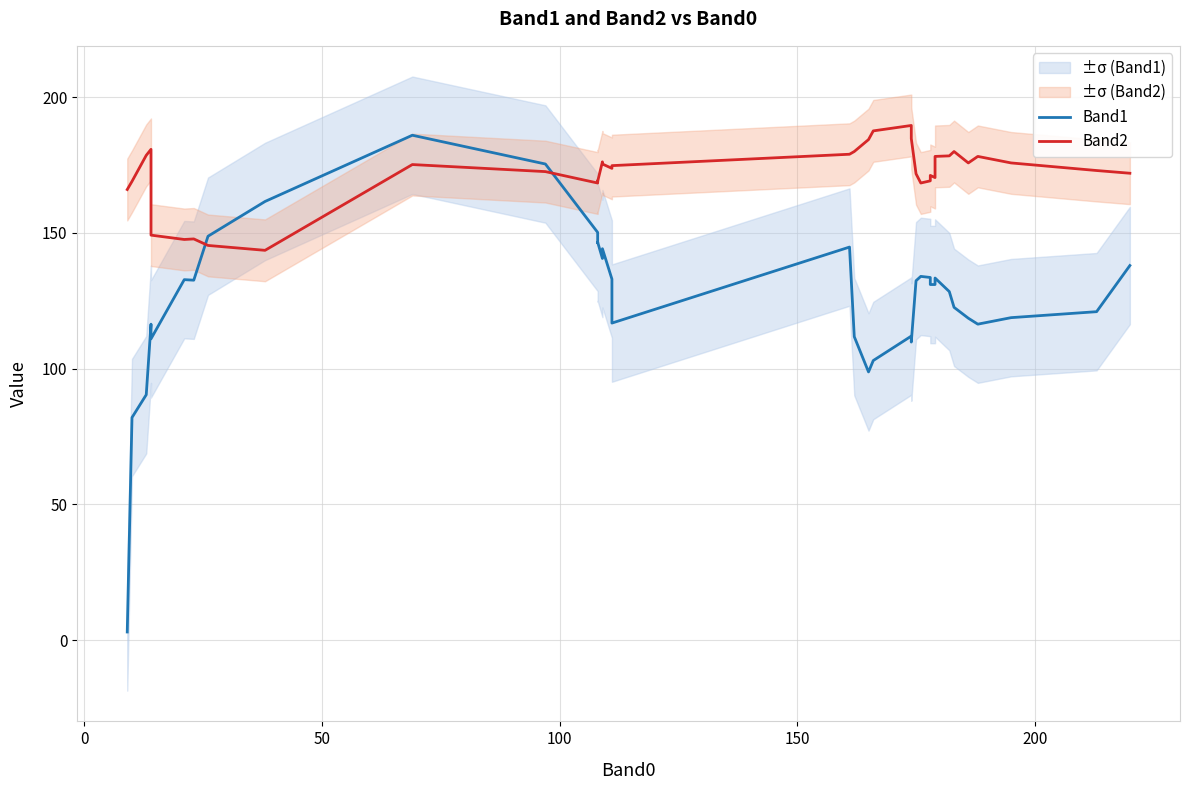

Which series ends up on top after the final intersection of Band2 and Band1?

Band2